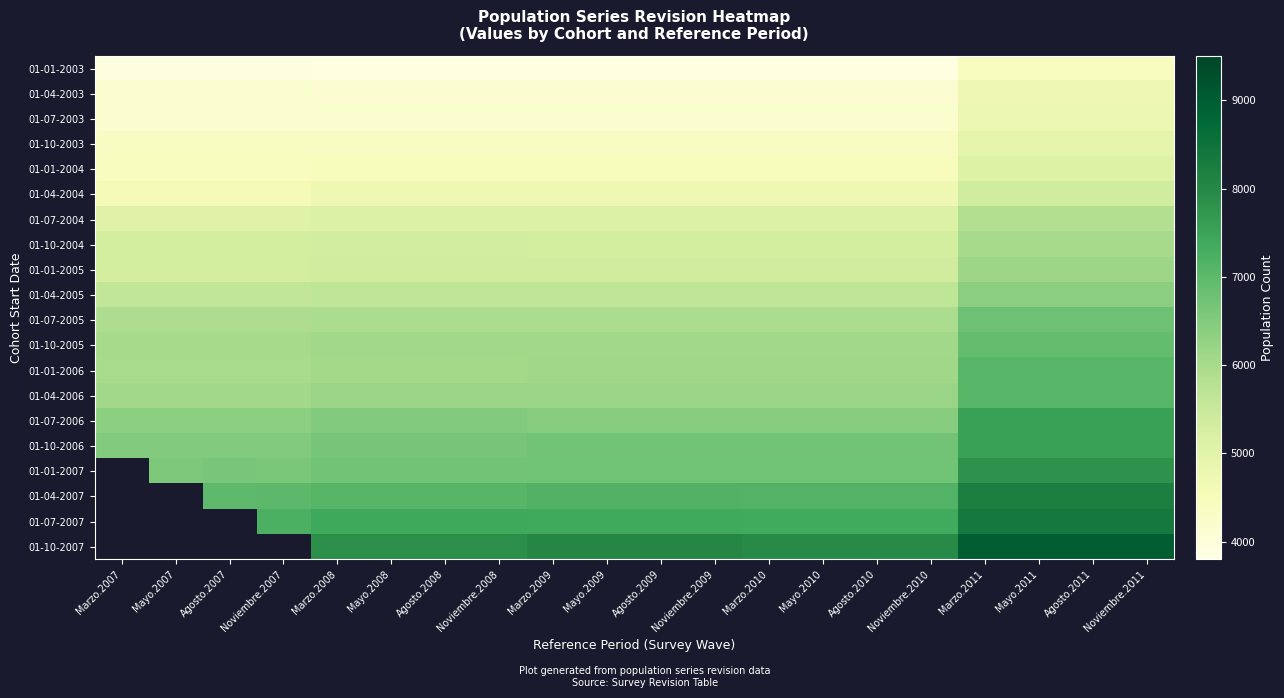

What is the minimum value for 01-04-2006?

6074.0